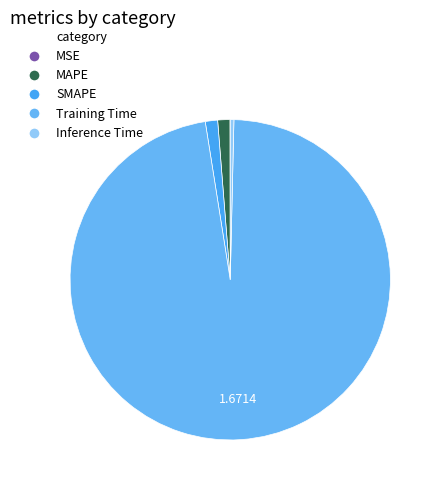

Do Training Time and MSE together represent more than half of the pie?

Yes